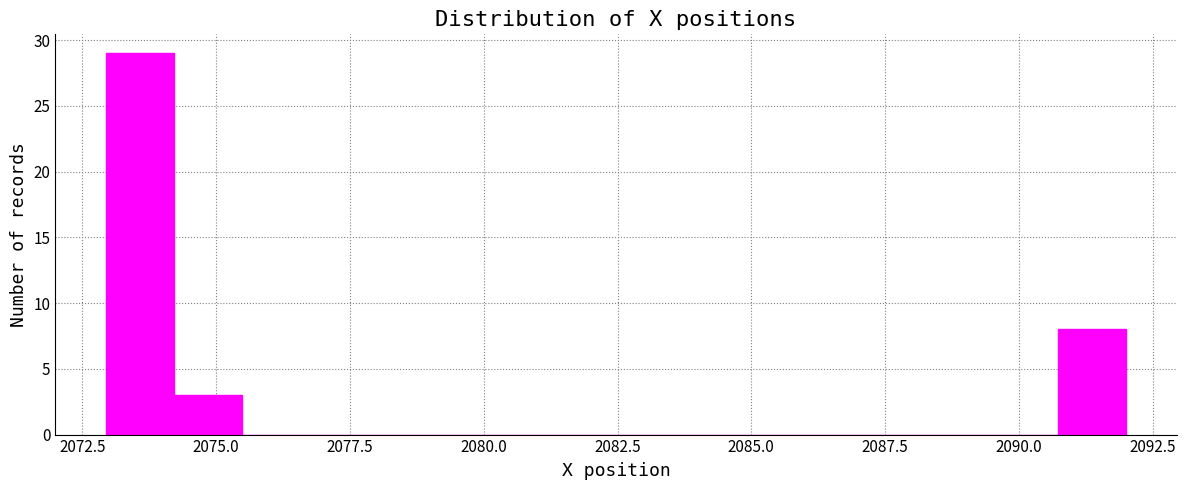

Around what value on the x-axis is the tallest bar? Give the approximate position of its centre, as read against the axis.

2073.5